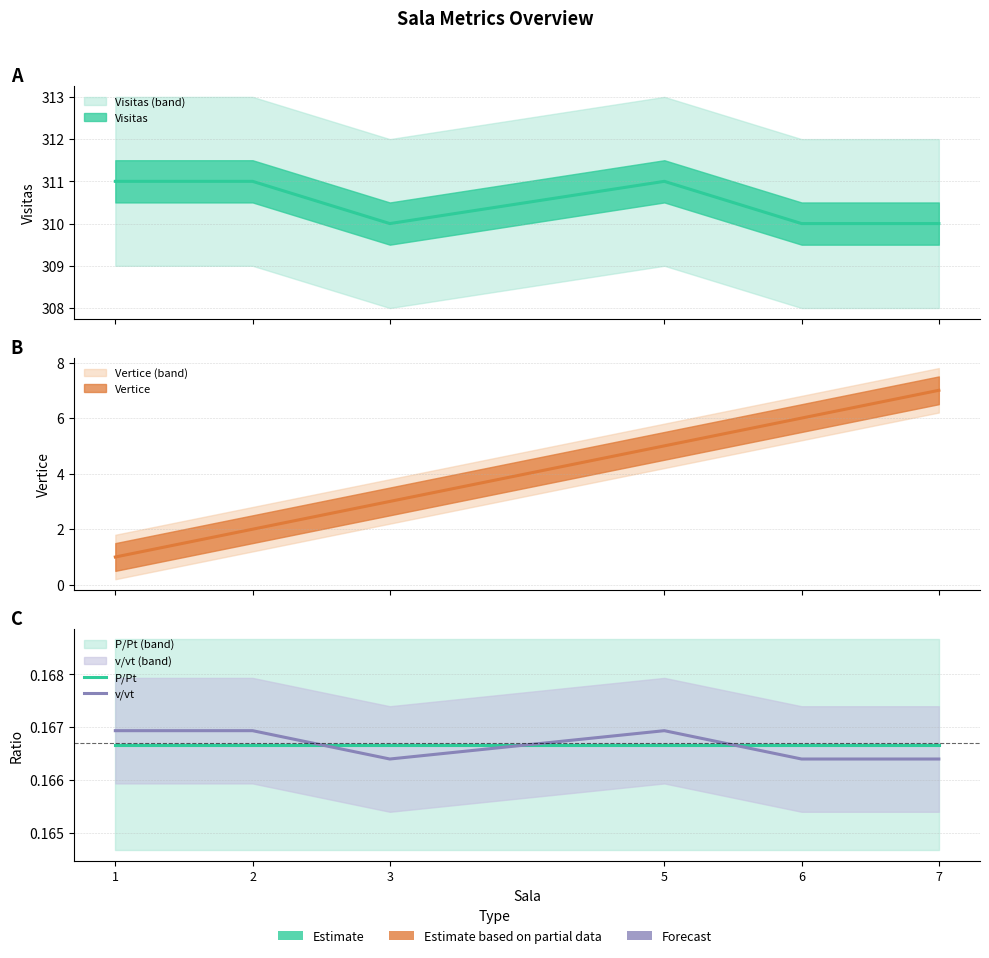

Which series changed the most between 2 and 6?

v/vt